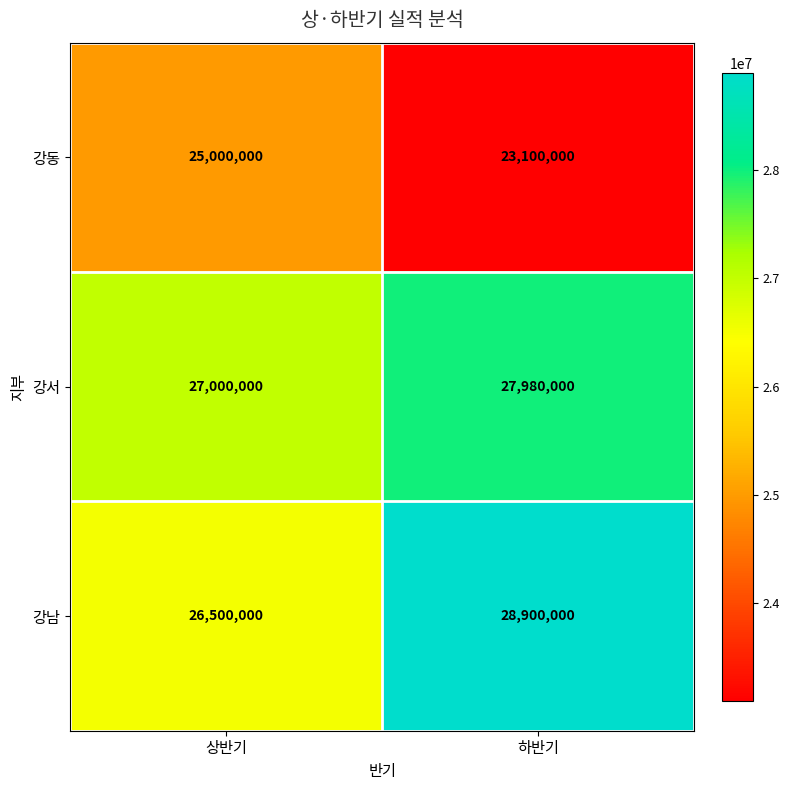

The 강동 series shows 35535640 at 상반기. True or false?

False